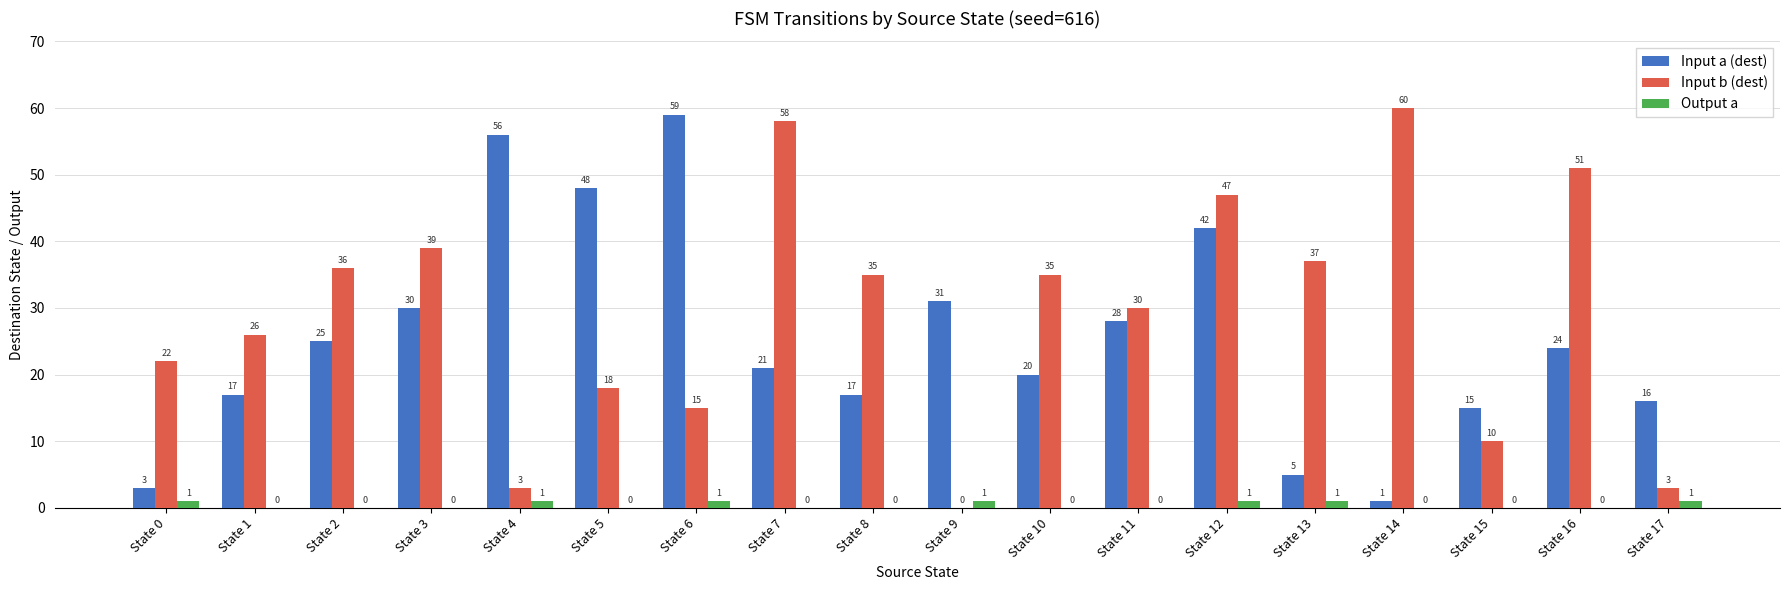

Where is Input a (dest) nearest to the value 30?

State 3